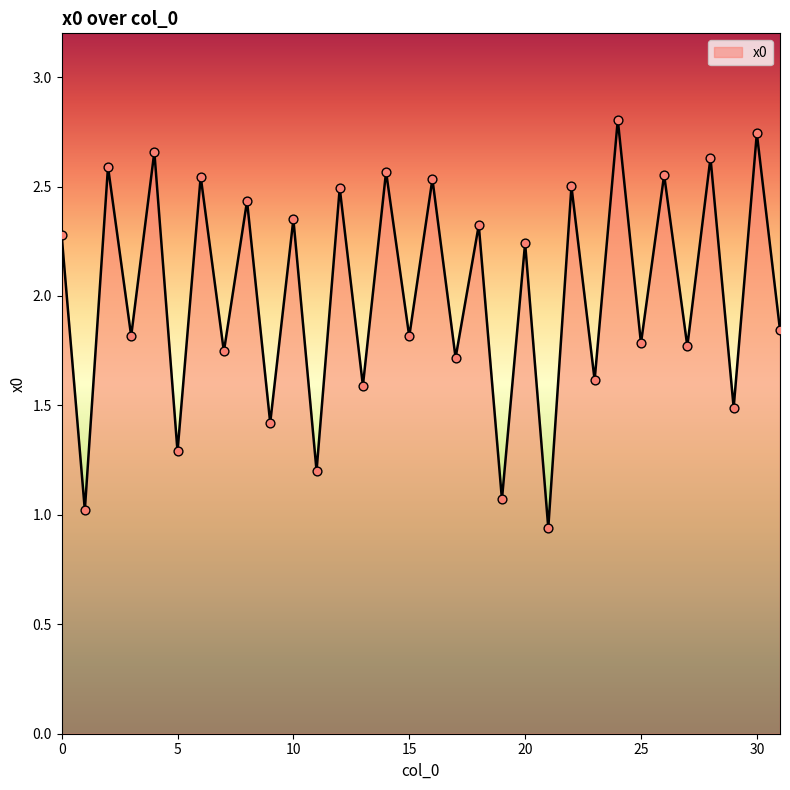

What is the greatest value displayed?

2.8